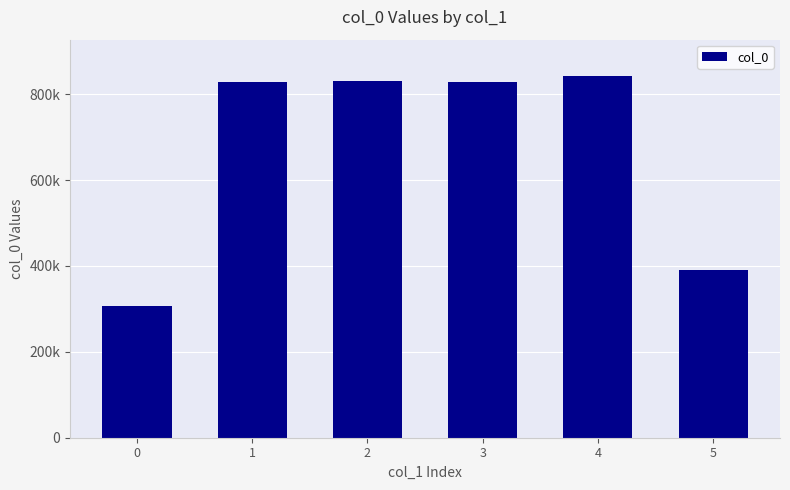

What is the sum of all values?

4024391